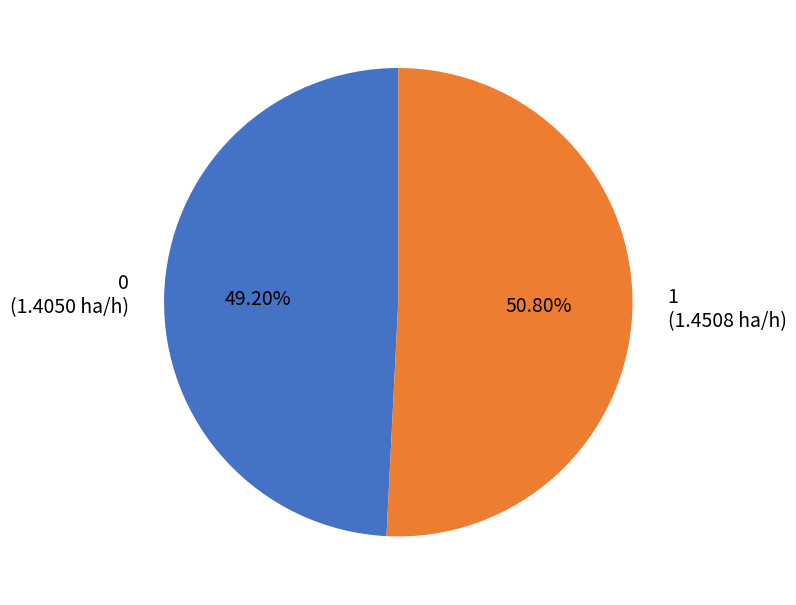

Rank the categories by value from lowest to highest.

0, 1